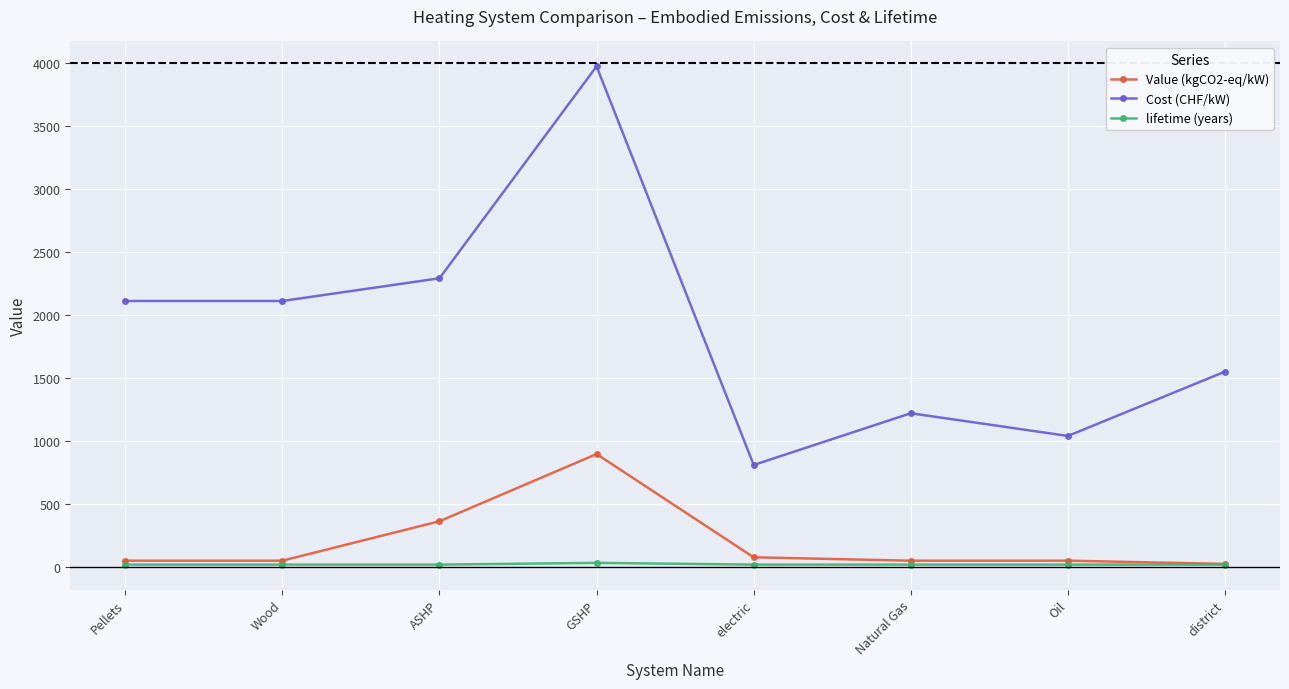

Rank the series by their maximum value, from lowest to highest.

lifetime (years), Value (kgCO2-eq/kW), Cost (CHF/kW)